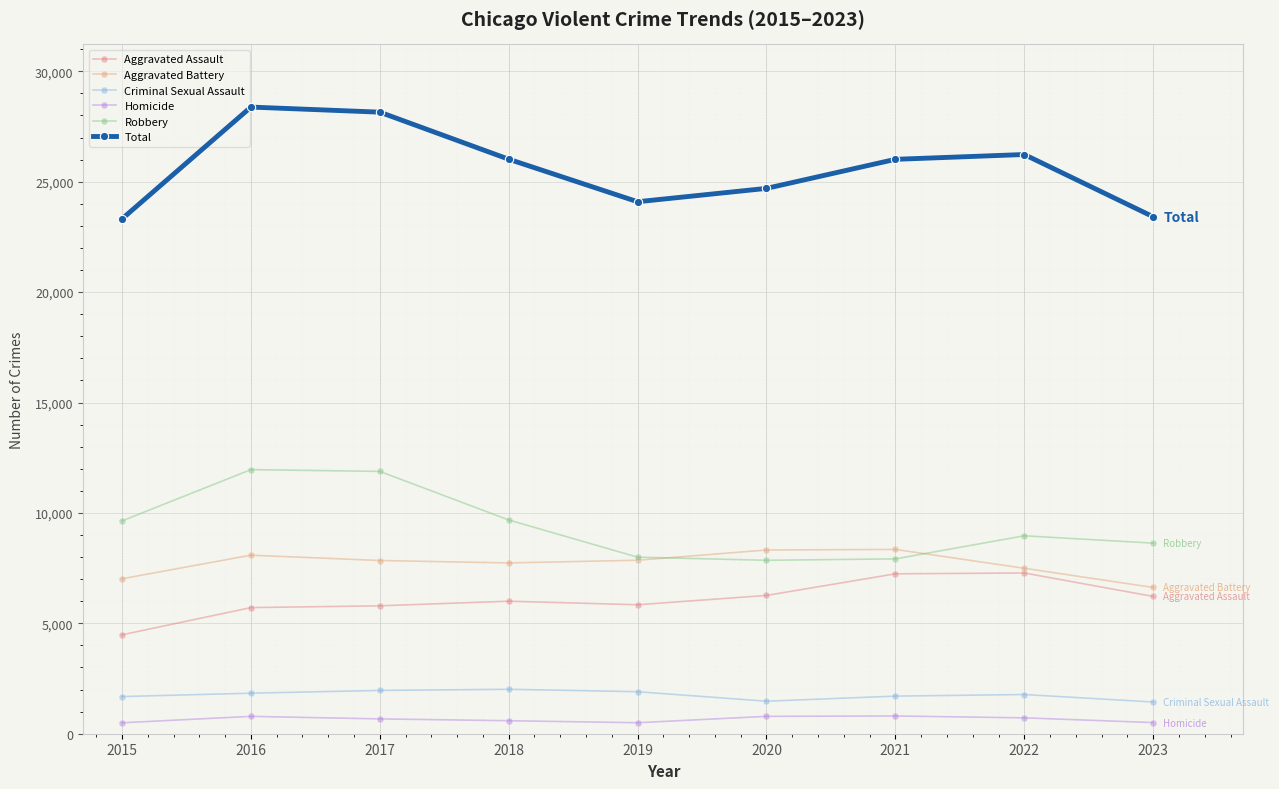

What is the minimum value for Criminal Sexual Assault?

1436